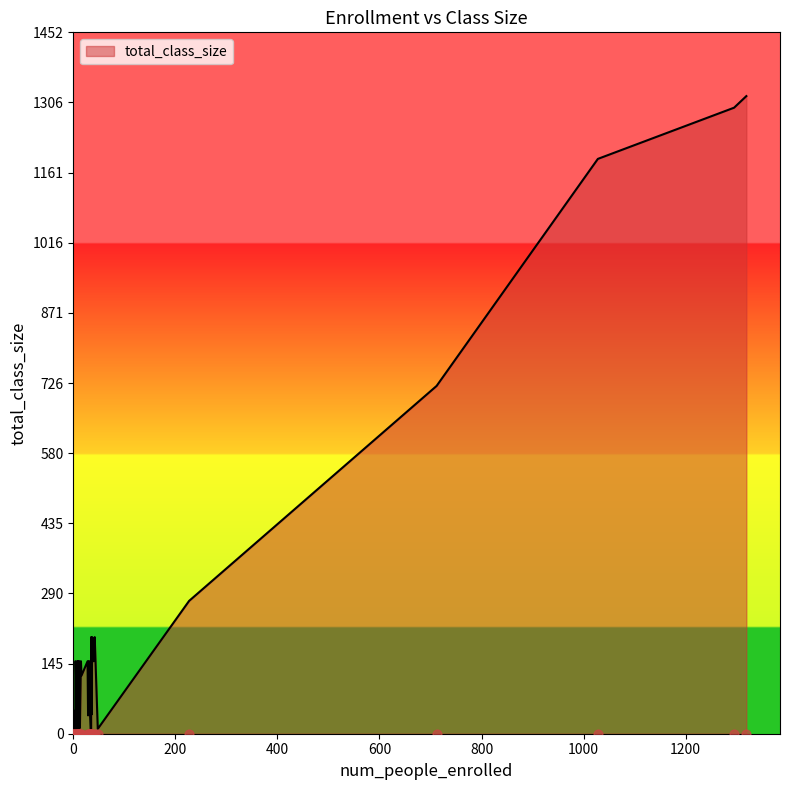

Which series contains the highest Y value?

total_class_size